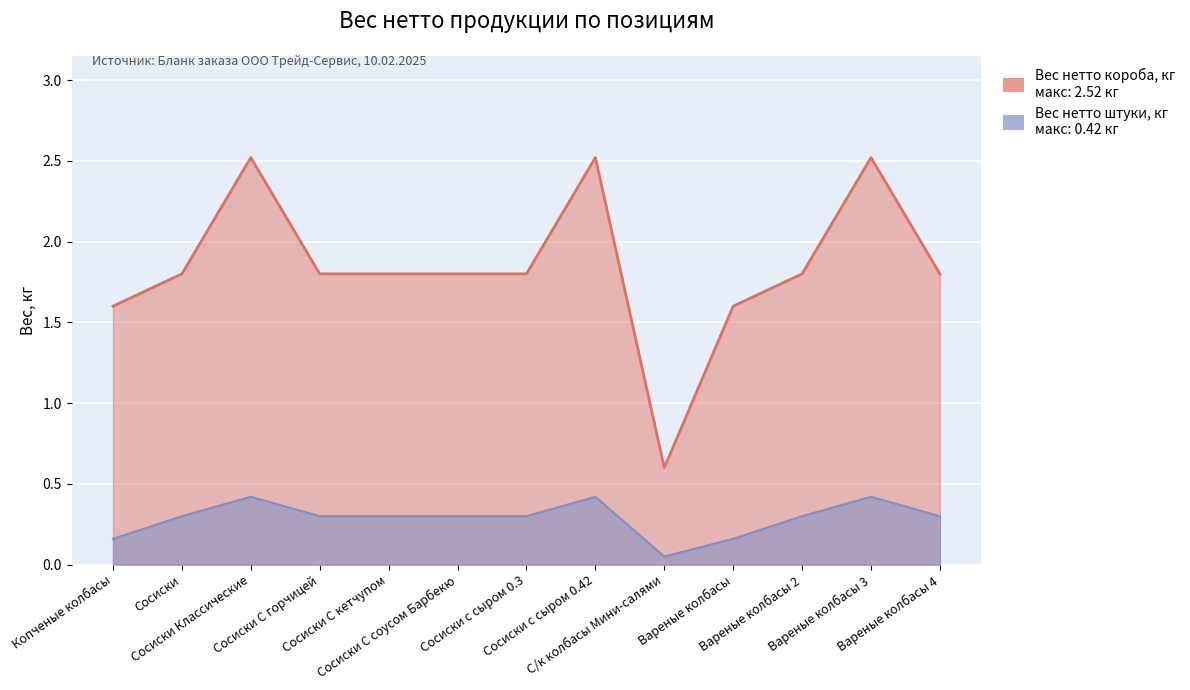

What is the difference between the Вес нетто штуки, кг values at Вареные колбасы 2 and Сосиски с сыром 0.42?

0.1